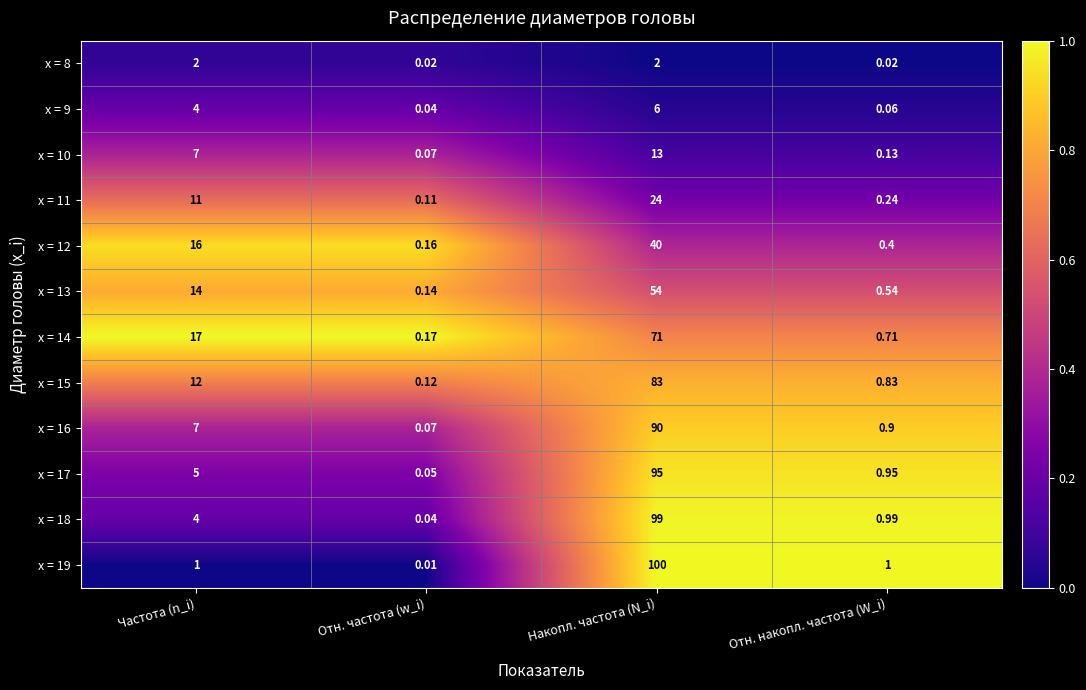

Rank the categories by x = 18 value from lowest to highest.

Отн. частота (w_i), Отн. накопл. частота (W_i), Частота (n_i), Накопл. частота (N_i)